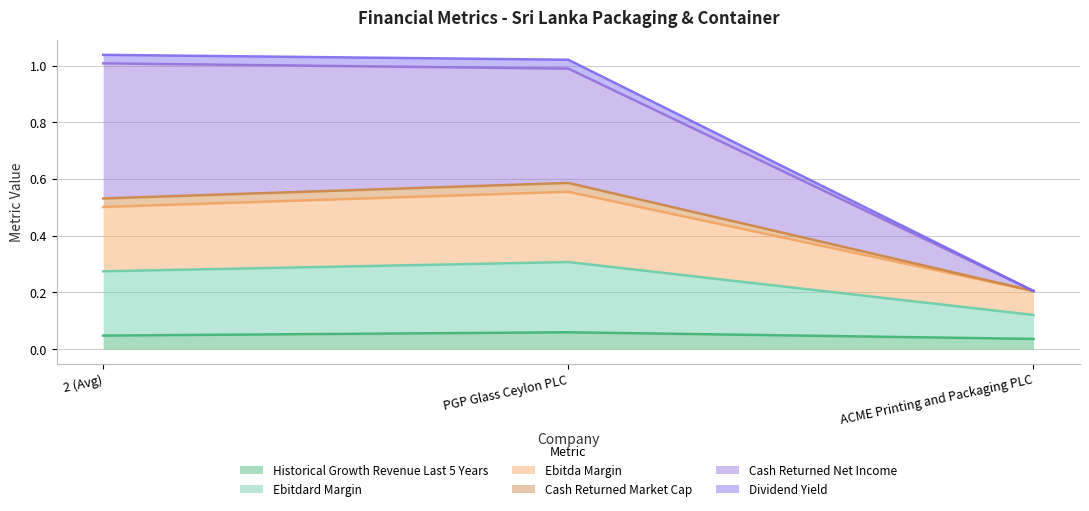

List the series in order of their peak value, lowest first.

historical_growth_revenue_last_5_years, dividend_yield, ebitda_margin, ebitdard_margin, cash_returned_net_income, cash_returned_market_cap